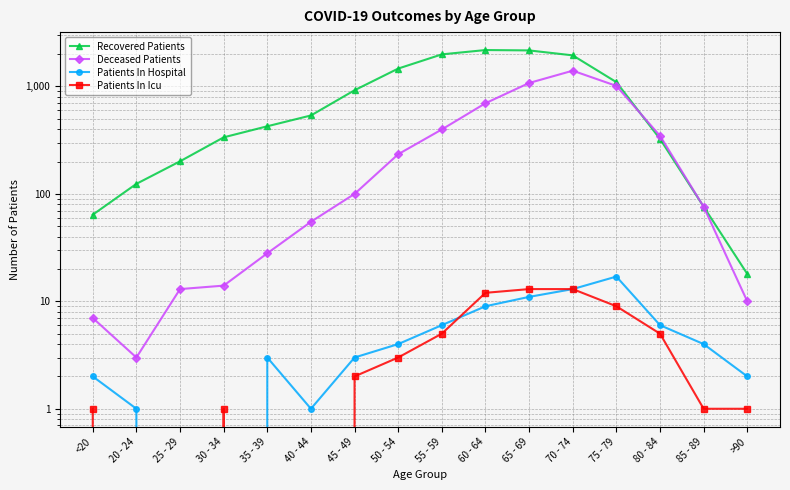

What is the maximum value shown in the chart?

2182